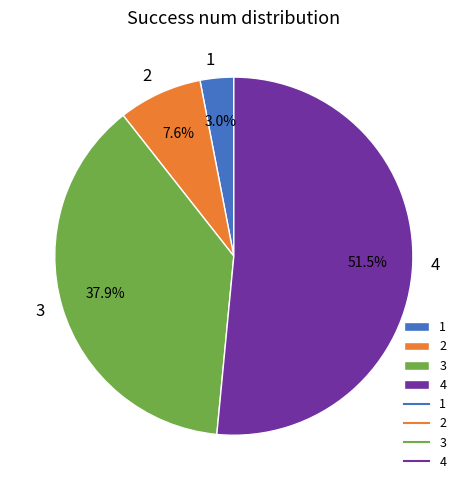

Does 1 represent more than half of the total?

No